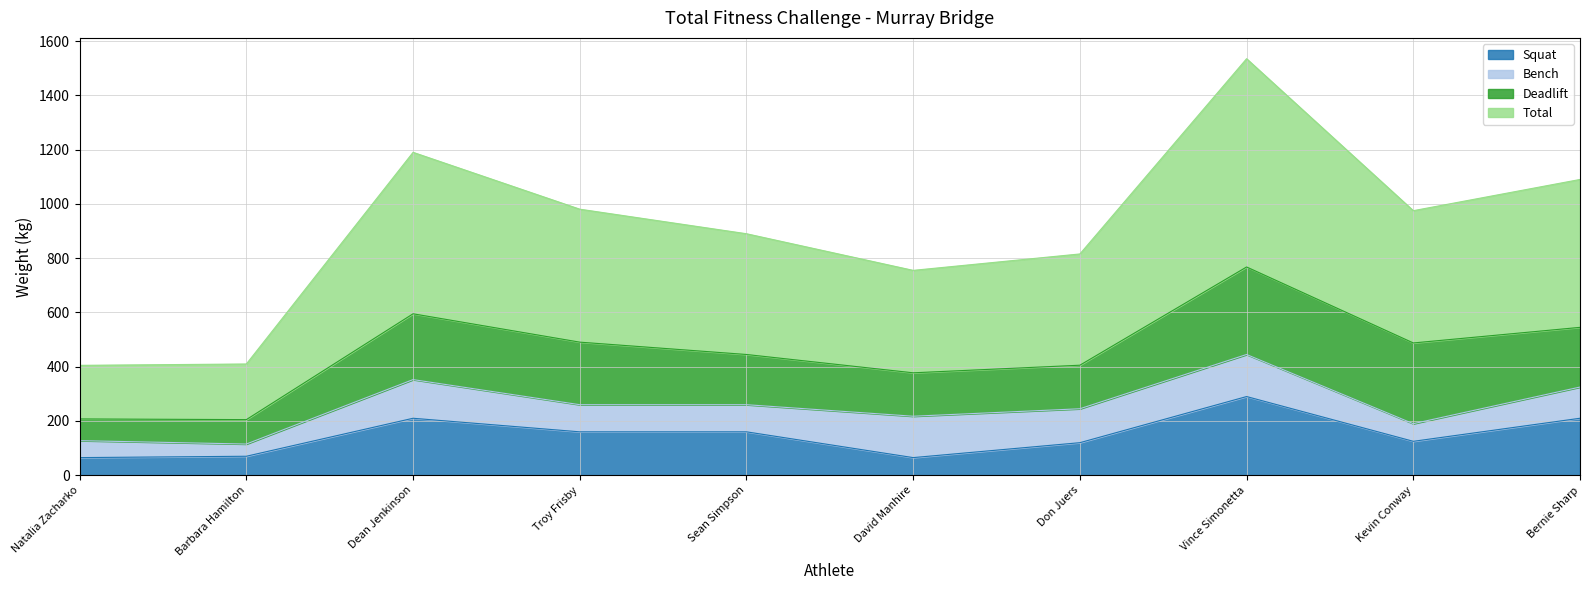

Between Dean Jenkinson and Vince Simonetta, which series saw the biggest shift?

Total